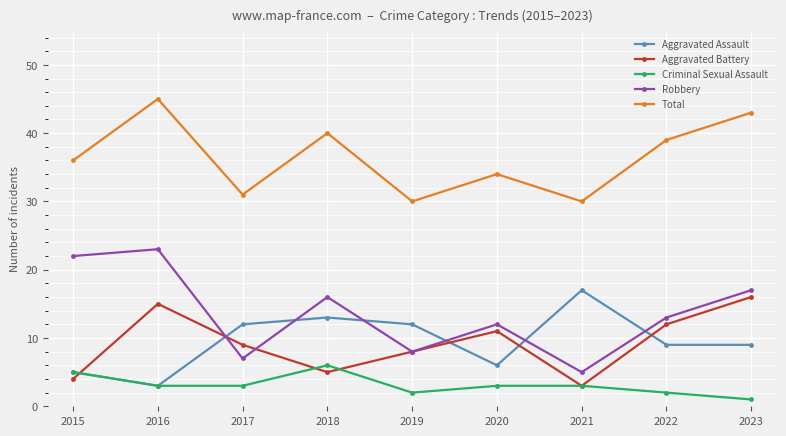

Read the Aggravated Battery value at 2017, to the nearest 10.

10